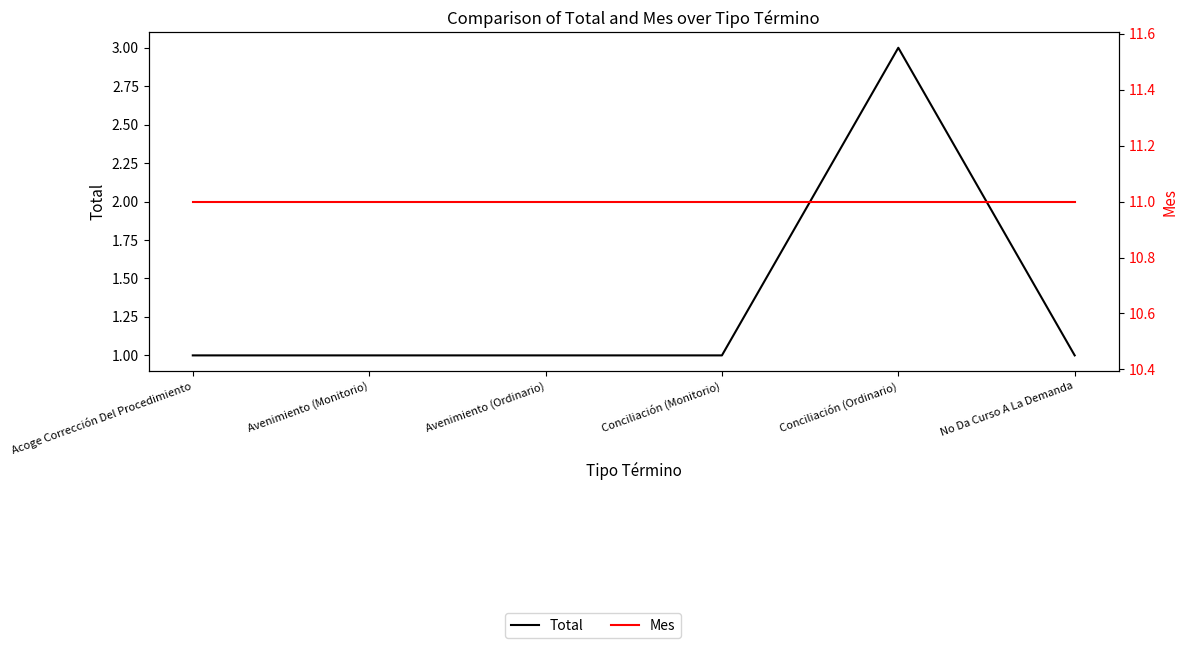

The Total series shows 2 at Acoge Corrección Del Procedimiento. True or false?

False